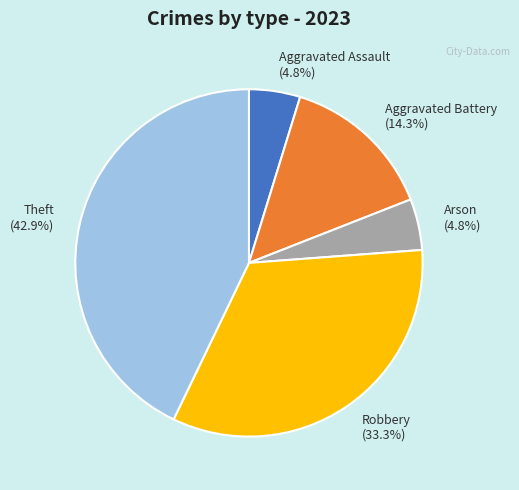

Count the number of slices in the pie.

5